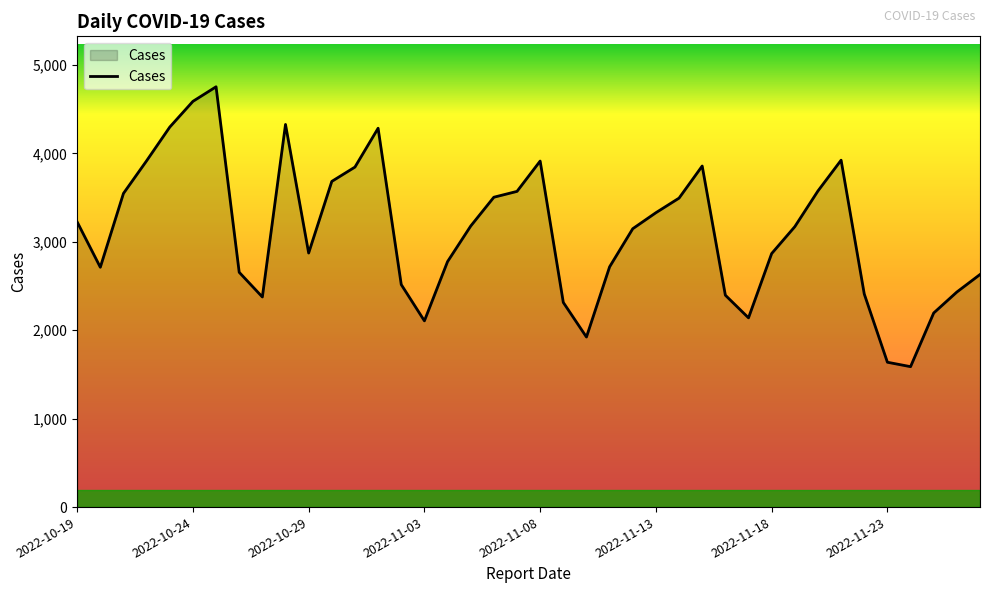

What is the smallest value displayed?

1588